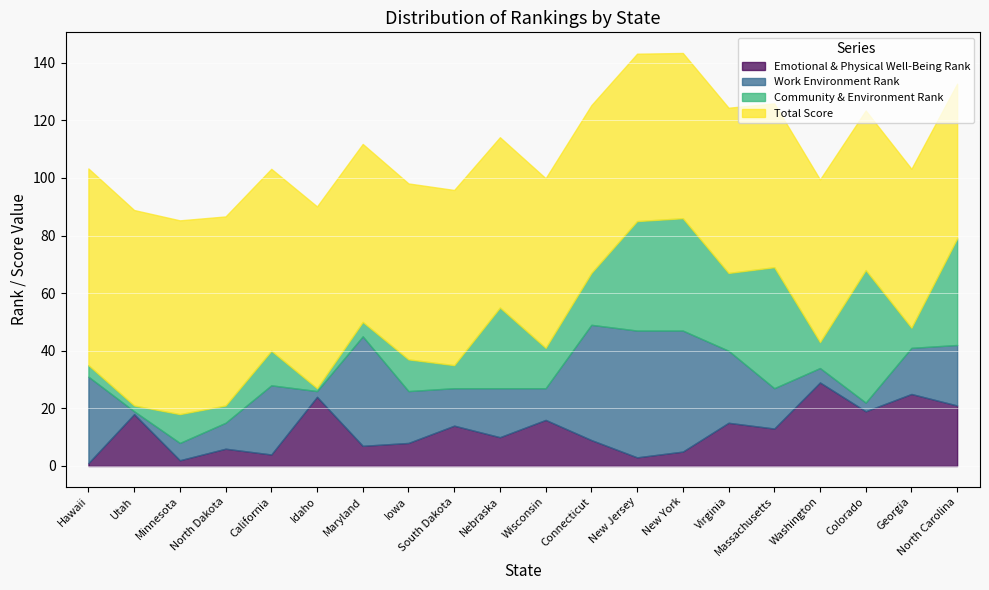

Is the value of Total Score at Wisconsin greater than the value of Work Environment Rank at Massachusetts?

Yes